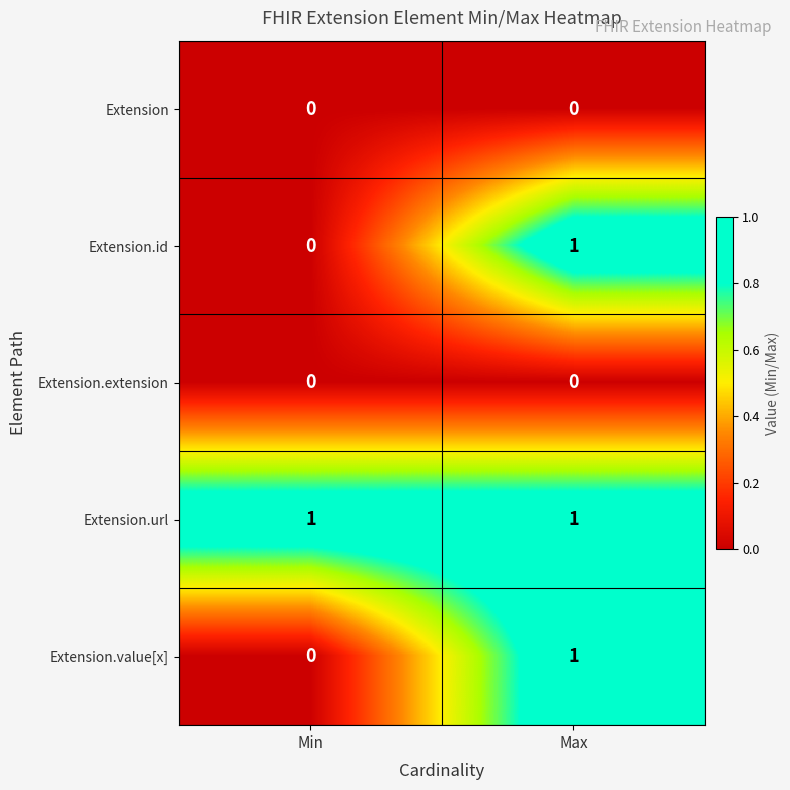

At which label is Extension.value[x] closest to 0?

Min